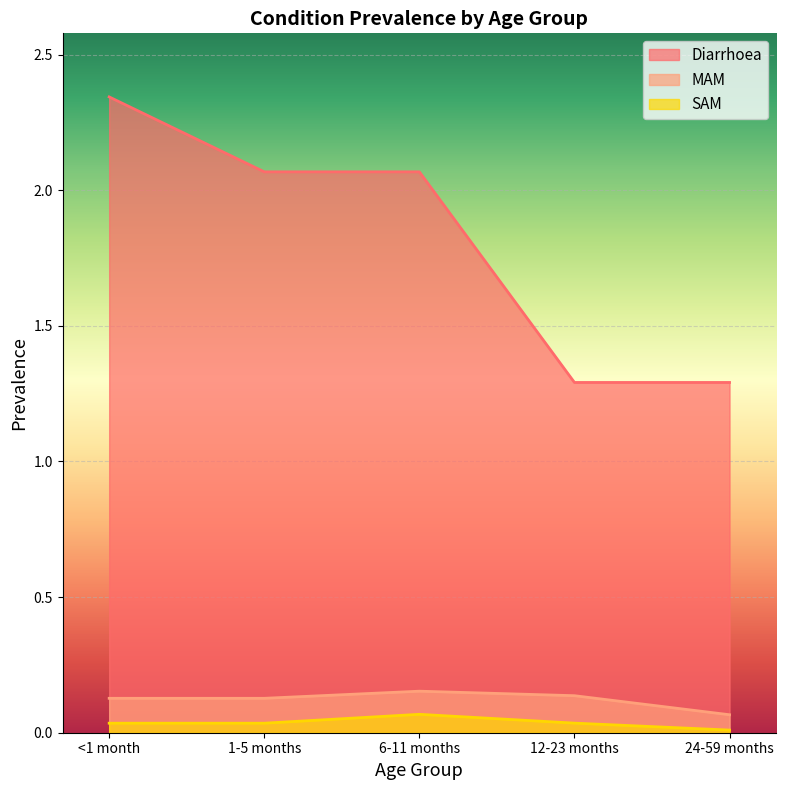

How many series are shown in this chart?

3